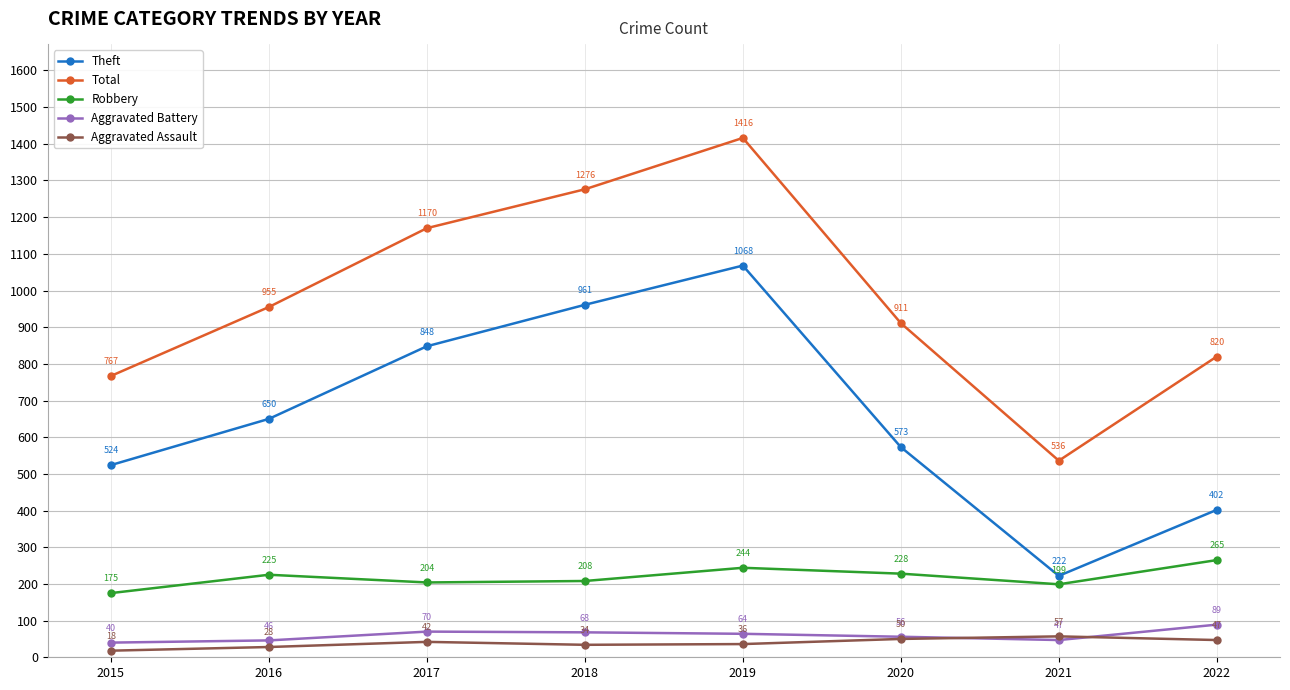

How many lines are shown in the chart?

5